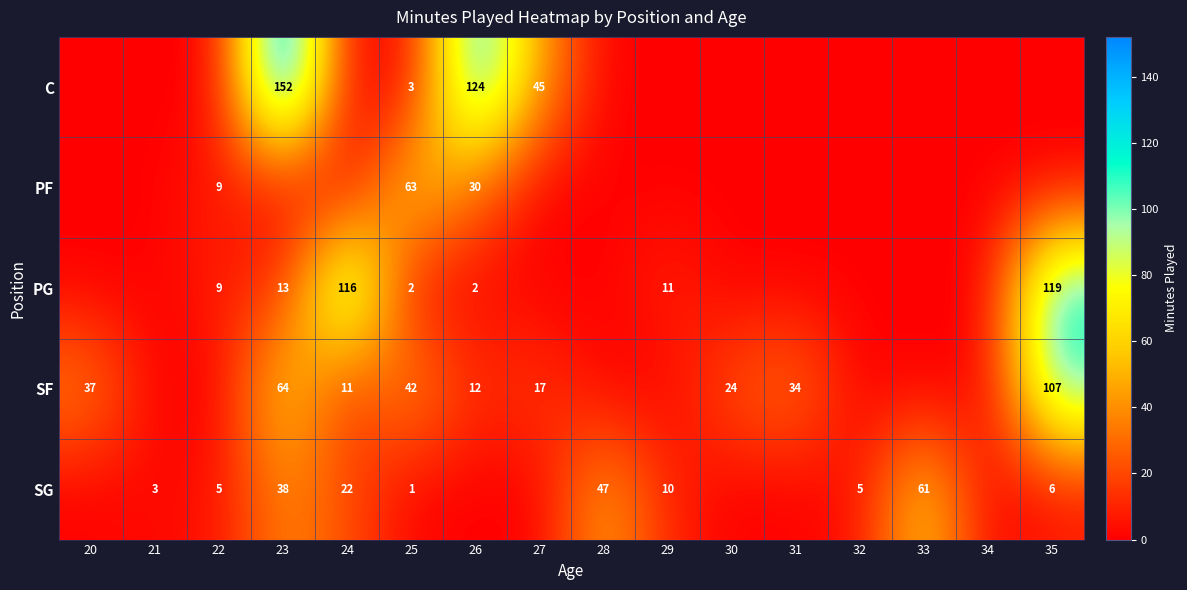

At how many categories does at least one series exceed 5?

13